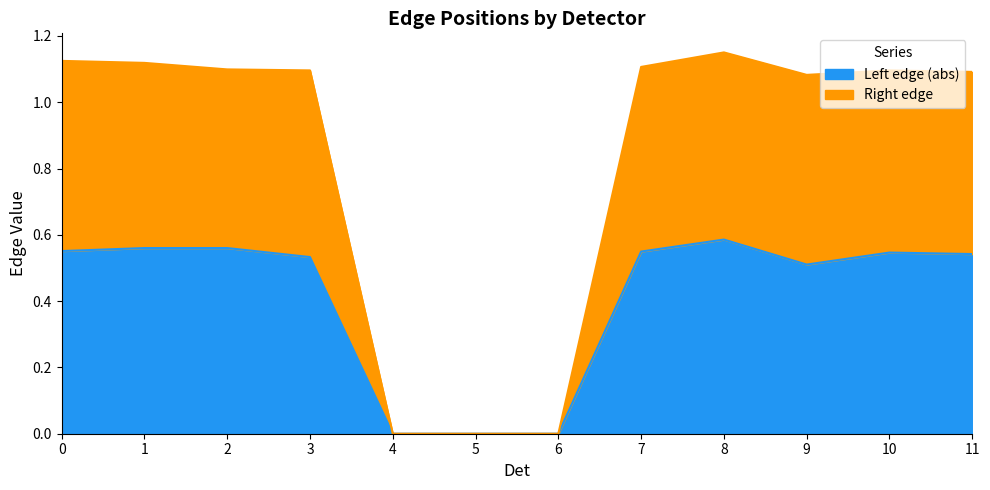

Is the value of Right edge at 9 greater than the value of Left edge at 8?

Yes